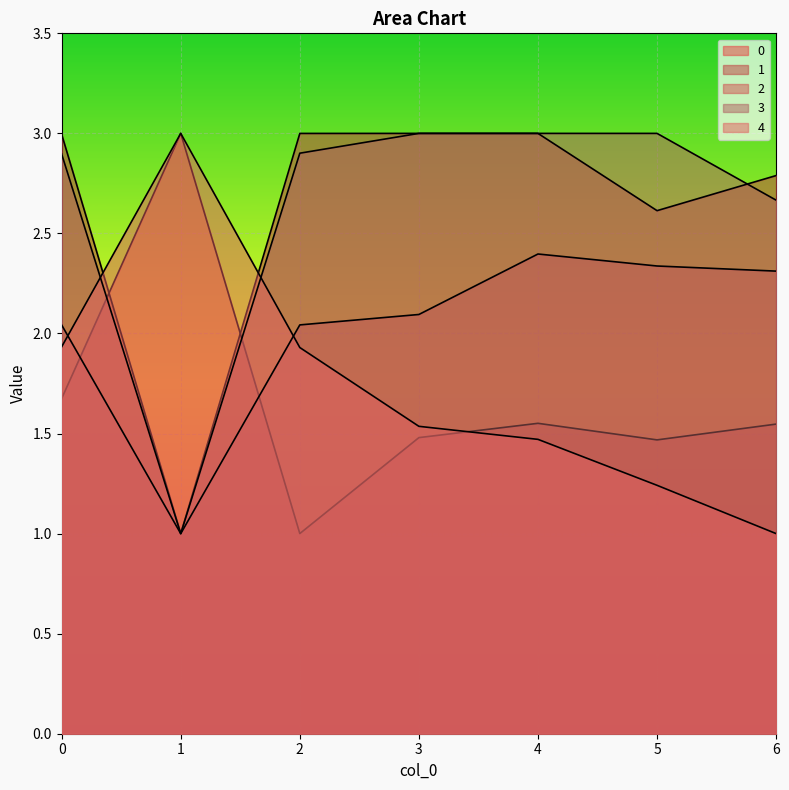

Reading right to left, transcribe all the data shown in this chart.

0: 1.5	1.5	1.6	1.5	1.0	3.0	1.7
1: 2.8	2.6	3.0	3.0	3.0	1.0	3.0
2: 2.3	2.3	2.4	2.1	2.0	1.0	2.0
3: 2.7	3.0	3.0	3.0	2.9	1.0	2.9
4: 1.0	1.2	1.5	1.5	1.9	3.0	1.9